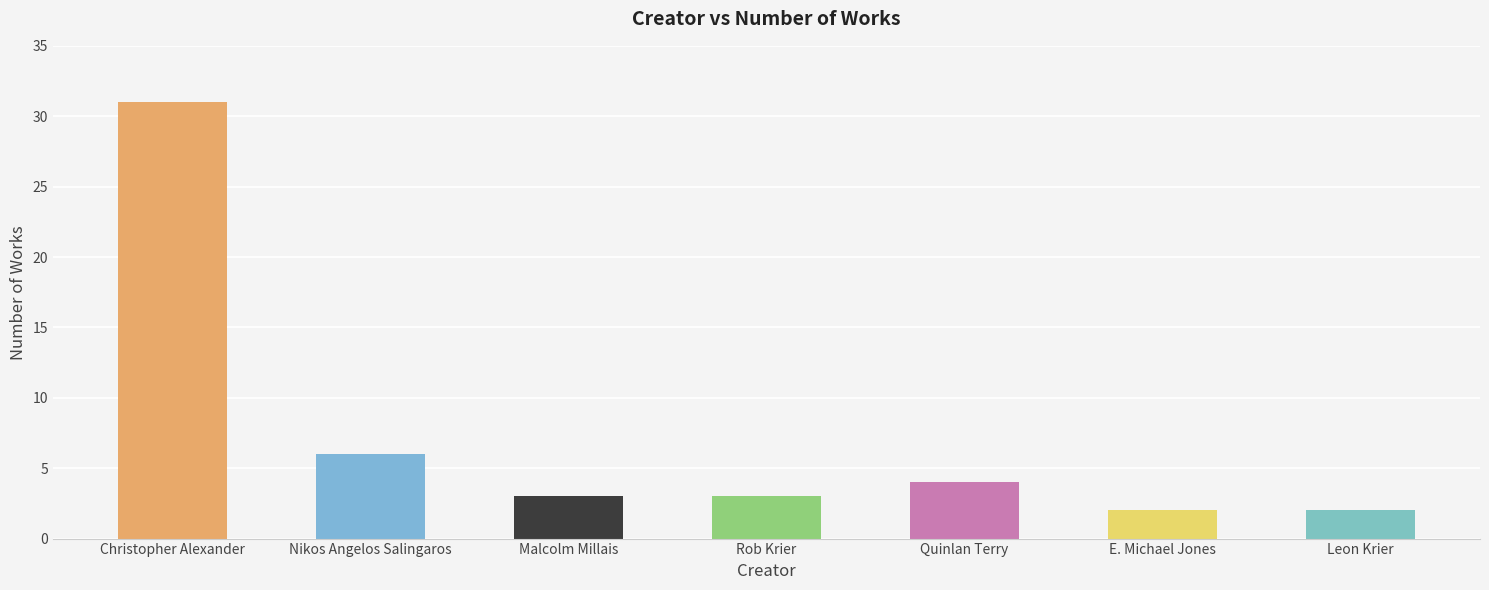

At which label is the value closest to 16?

Nikos Angelos Salingaros